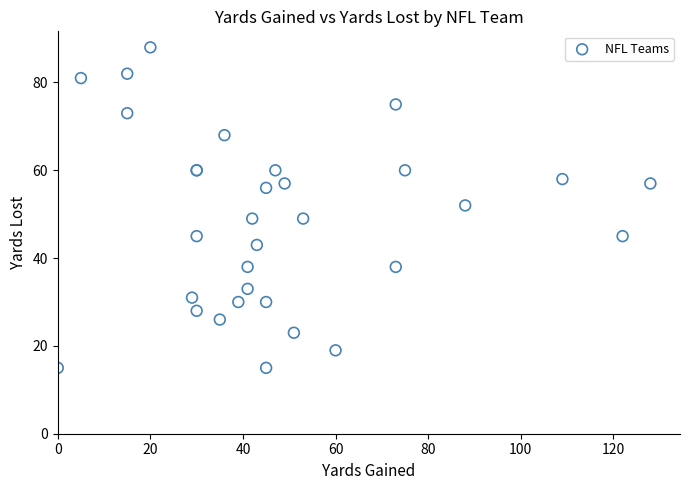

What Y value in the scatter plot is closest to 51?

52